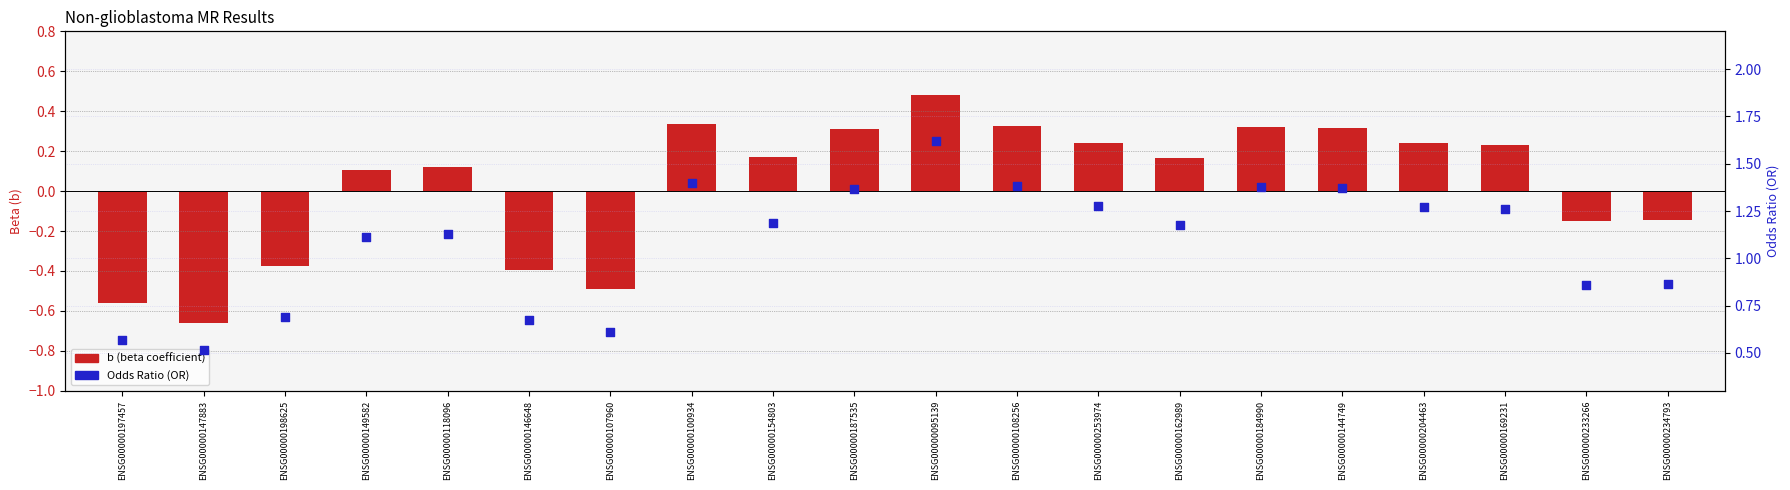

At which category is the sum across all series the highest?

ENSG00000095139